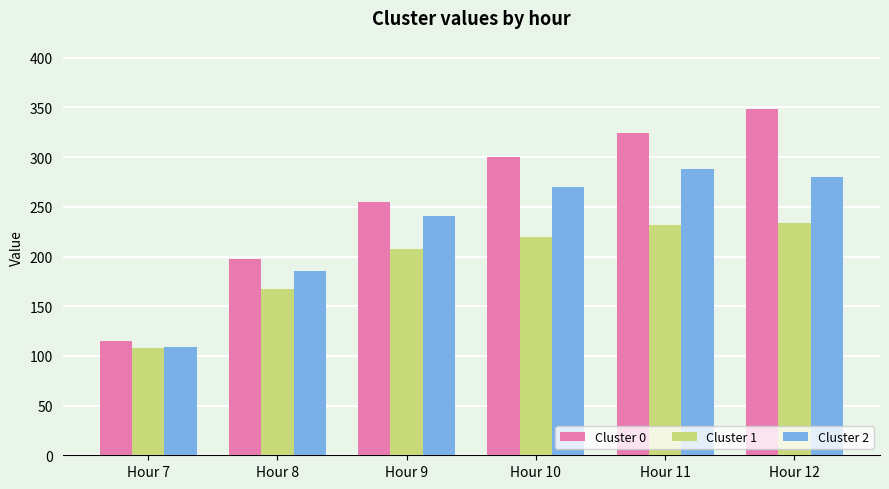

How many groups of bars are there?

6